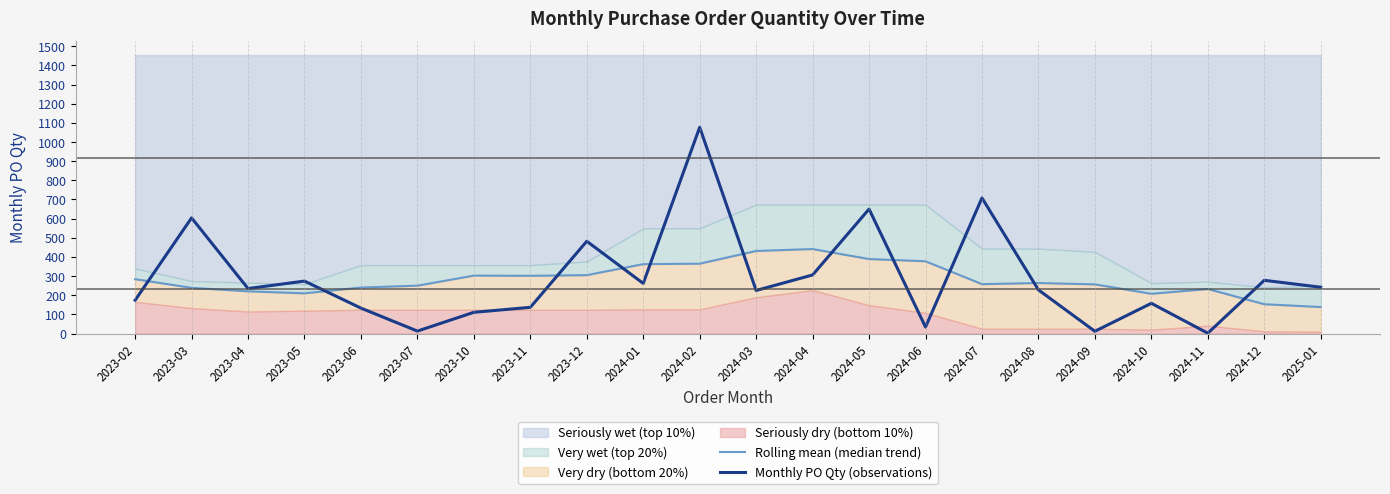

How many lines are shown in the chart?

2